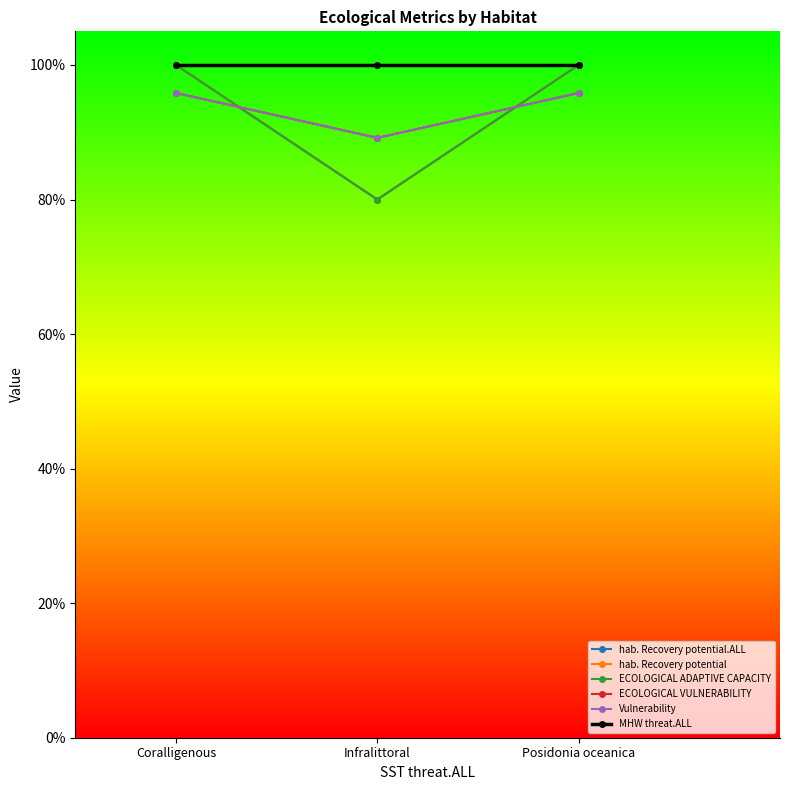

What position from the right is Infralittoral?

2